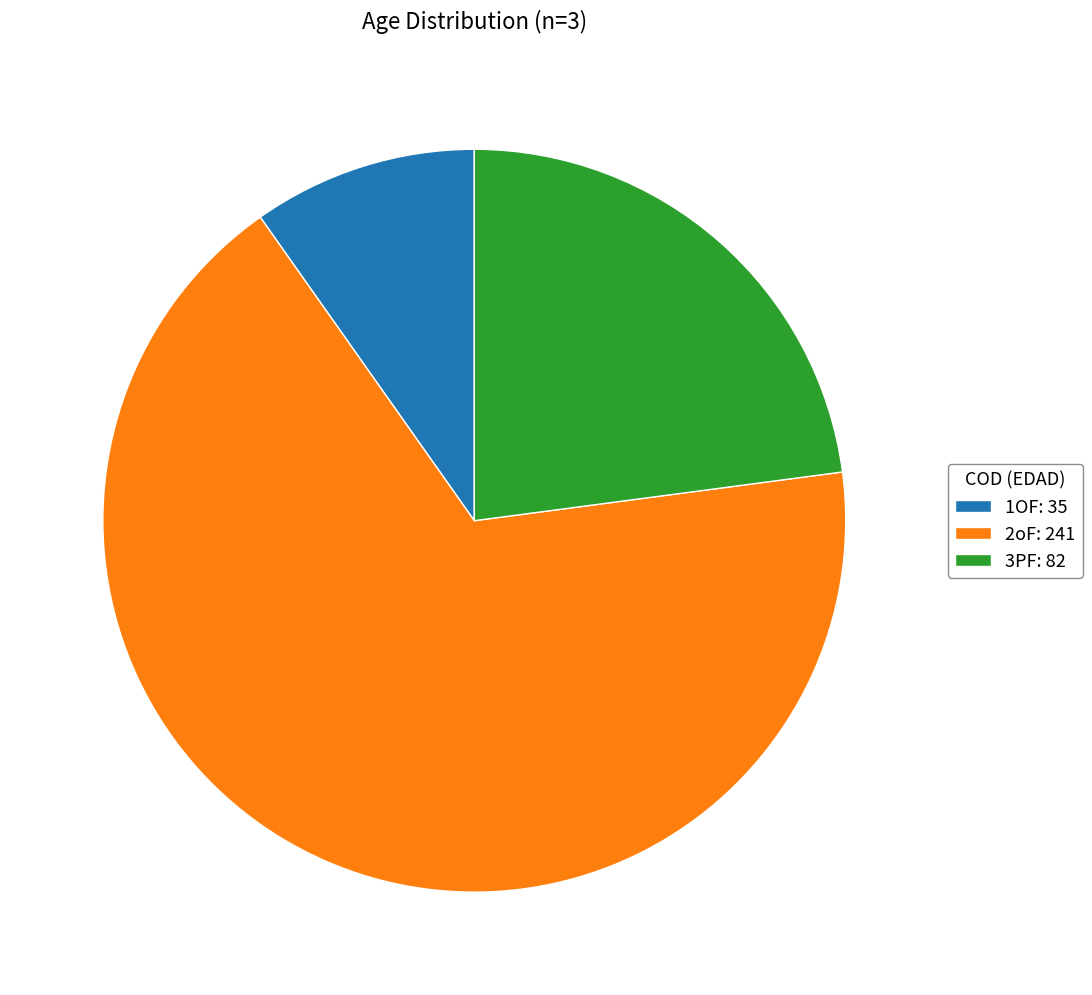

What is the largest slice in the pie chart?

2oF